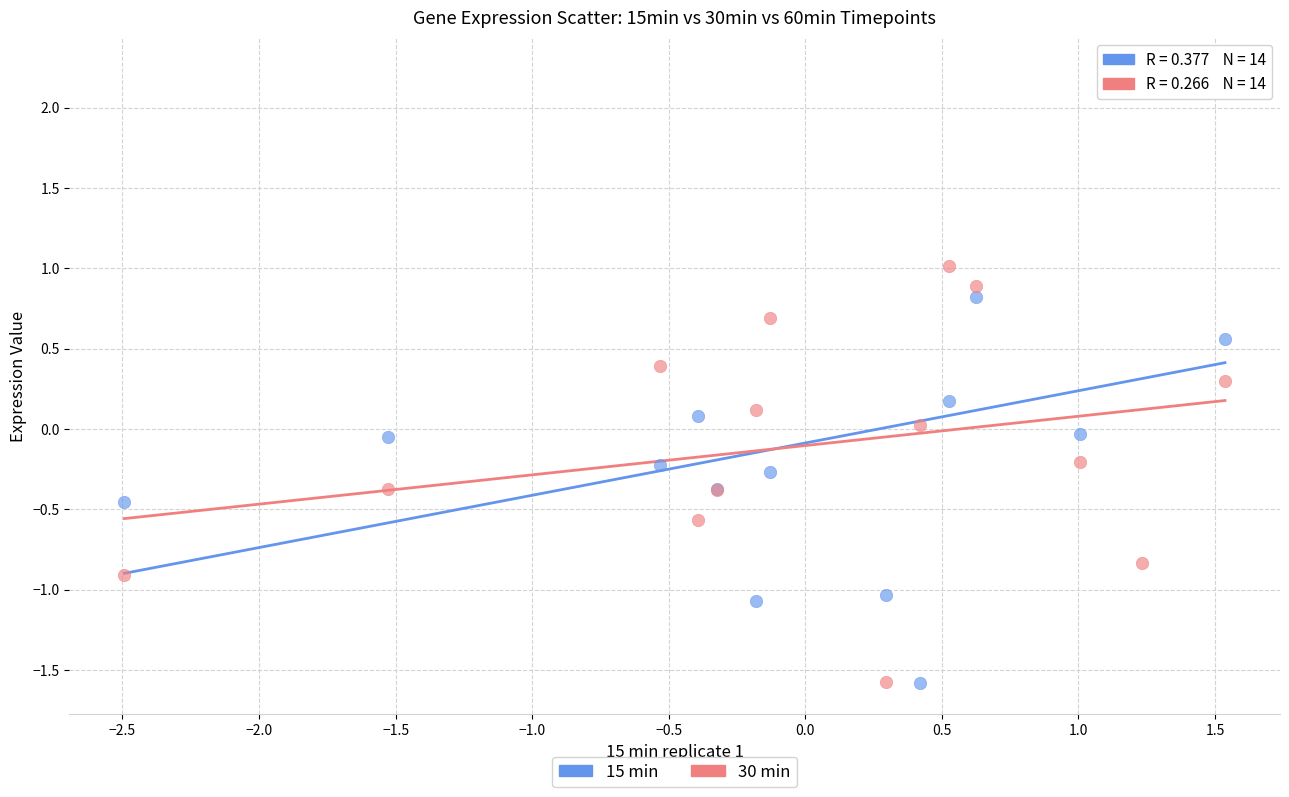

What is the X range (max minus min) for the scatter plot?

4.0